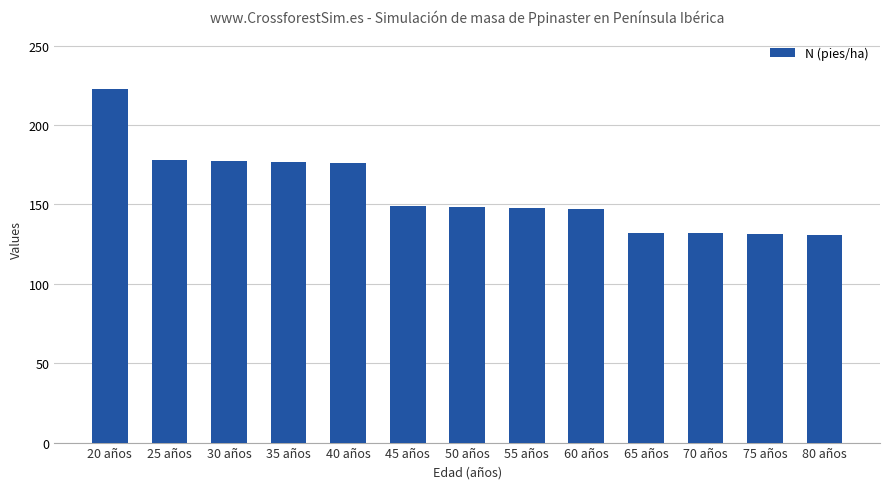

What is the minimum value shown in the chart?

130.8